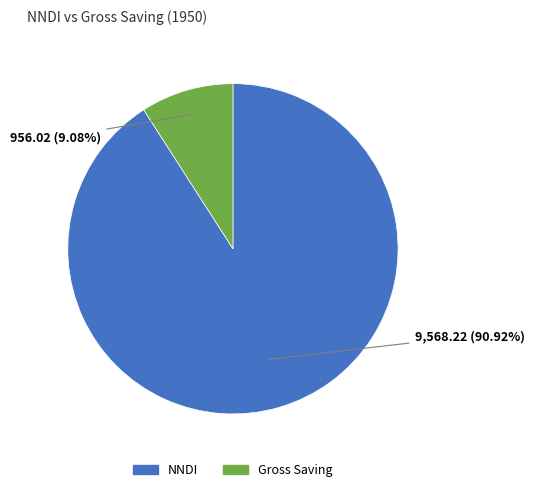

How much of the chart is everything except Gross Saving?

90.9%